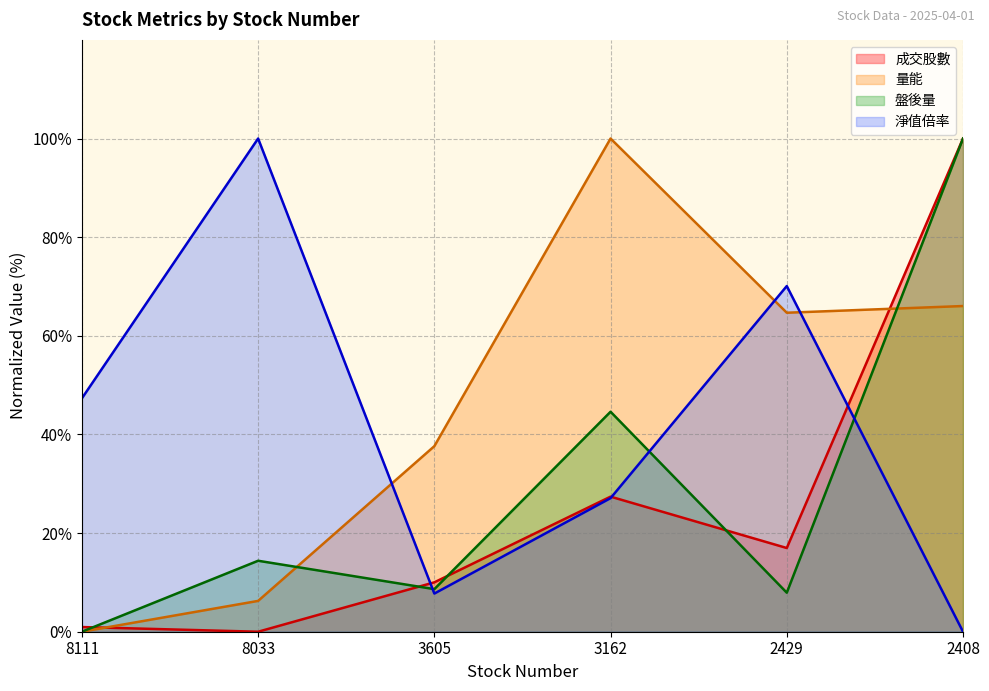

What is the spread (max minus min) of values at 2408?

100.0